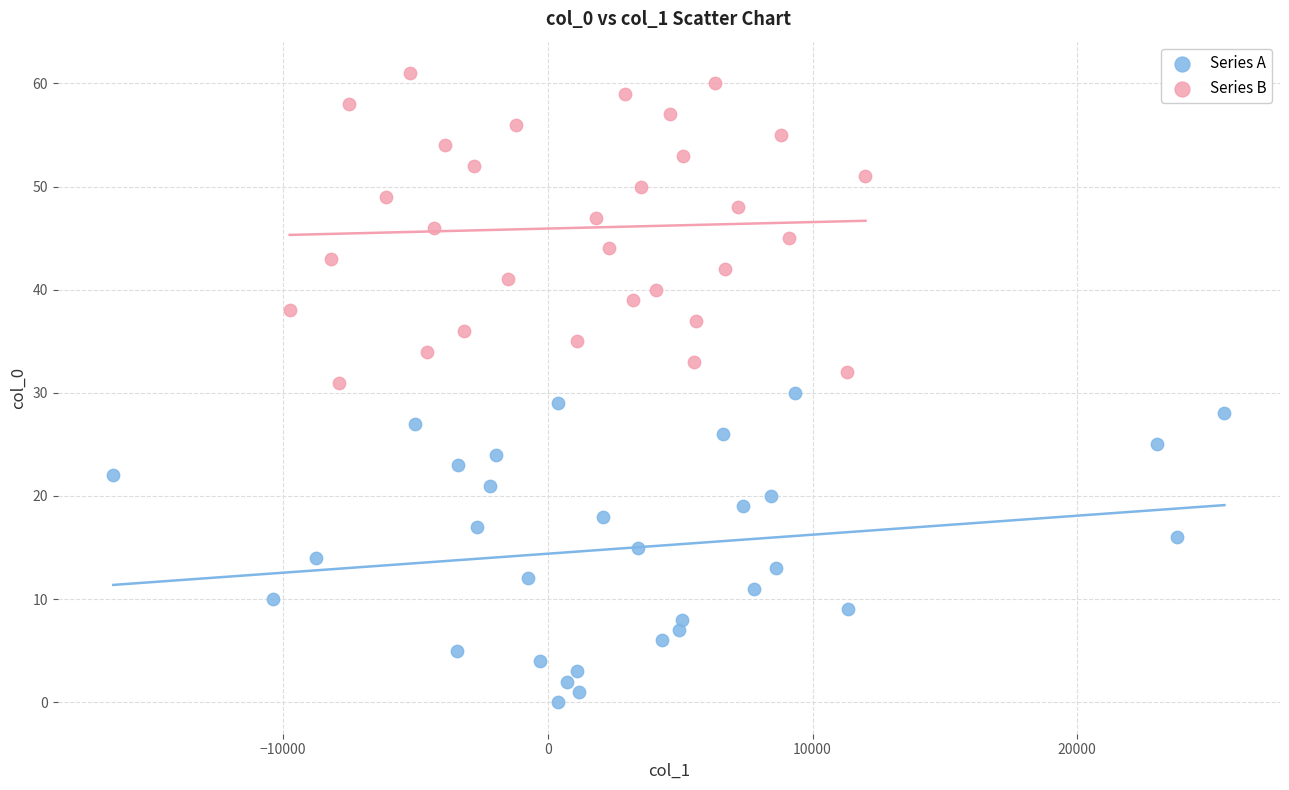

Which series contains the highest Y value?

Series B